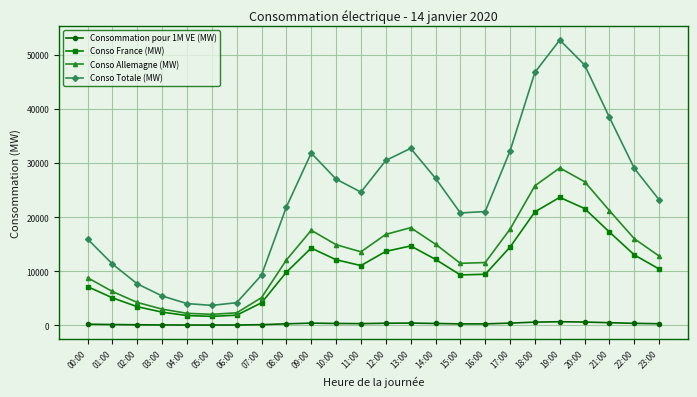

The value of Consommation pour 1M VE (MW) at 20:00 is 601.8. True or false?

True